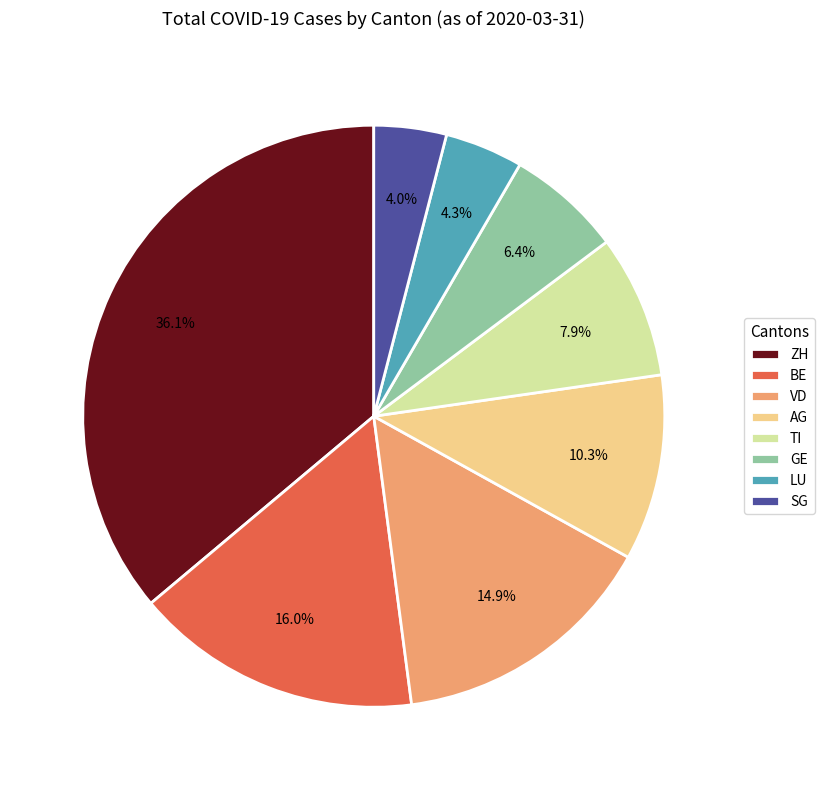

To the nearest percent, what is the difference between the largest and smallest slice percentages?

32%